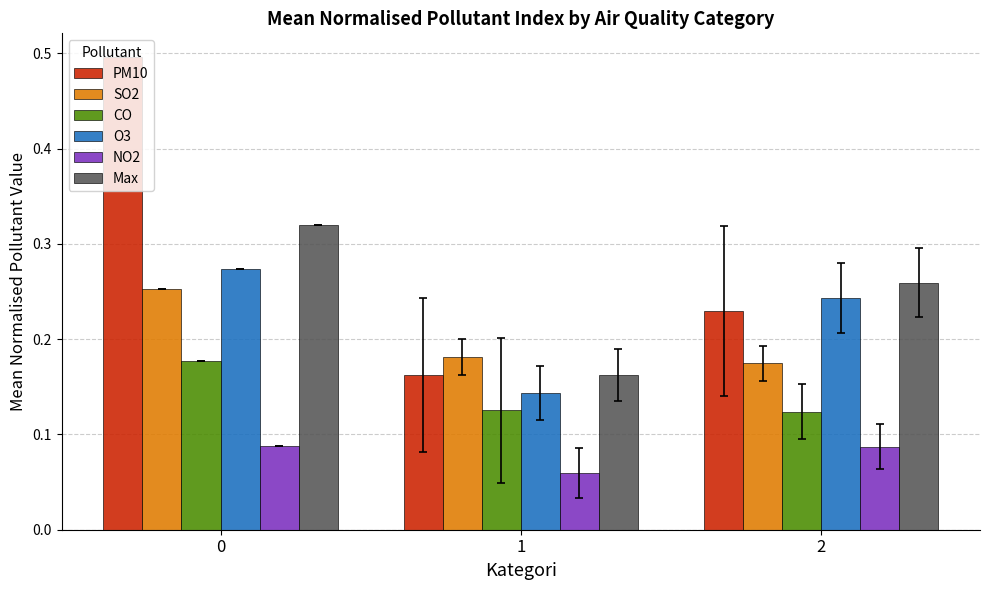

What is the maximum value shown in the chart?

0.5